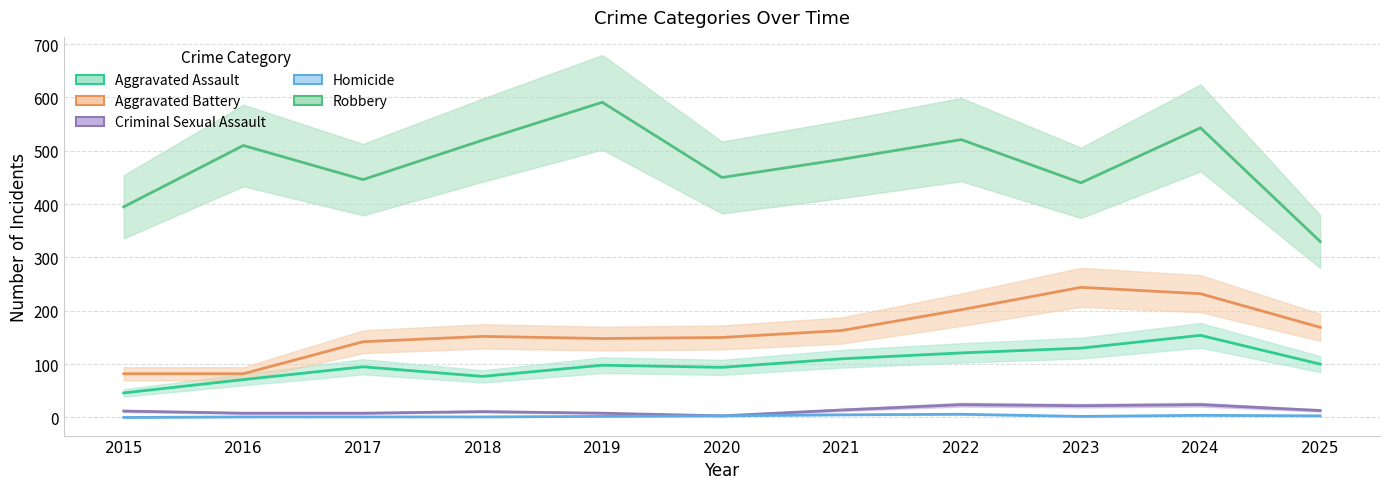

True or false: Criminal Sexual Assault has more than 0 points higher than both neighbors.

True